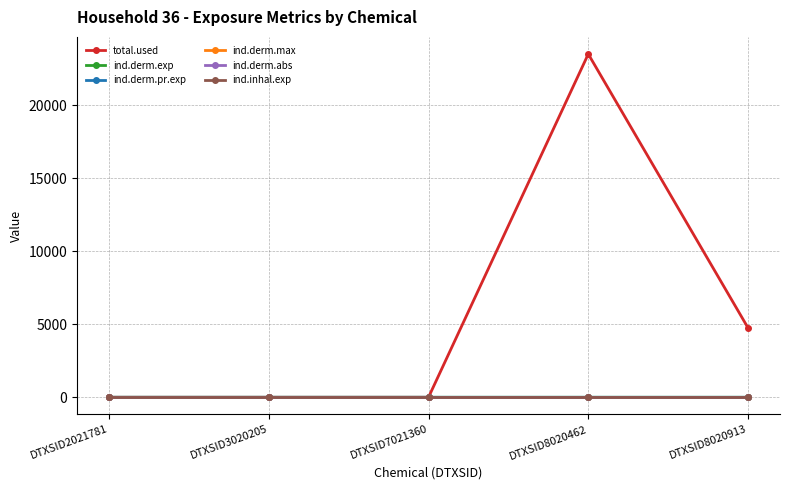

Is the value of ind.derm.pr.exp at DTXSID8020913 greater than the value of ind.derm.max at DTXSID7021360?

Yes